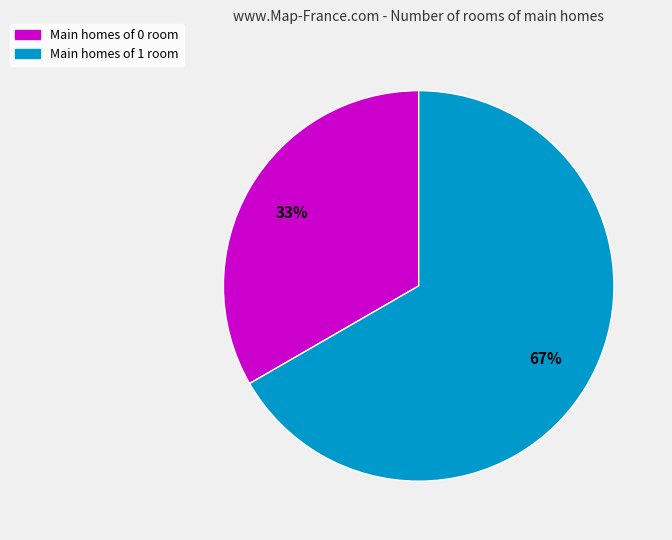

Does any single category account for the majority?

Yes